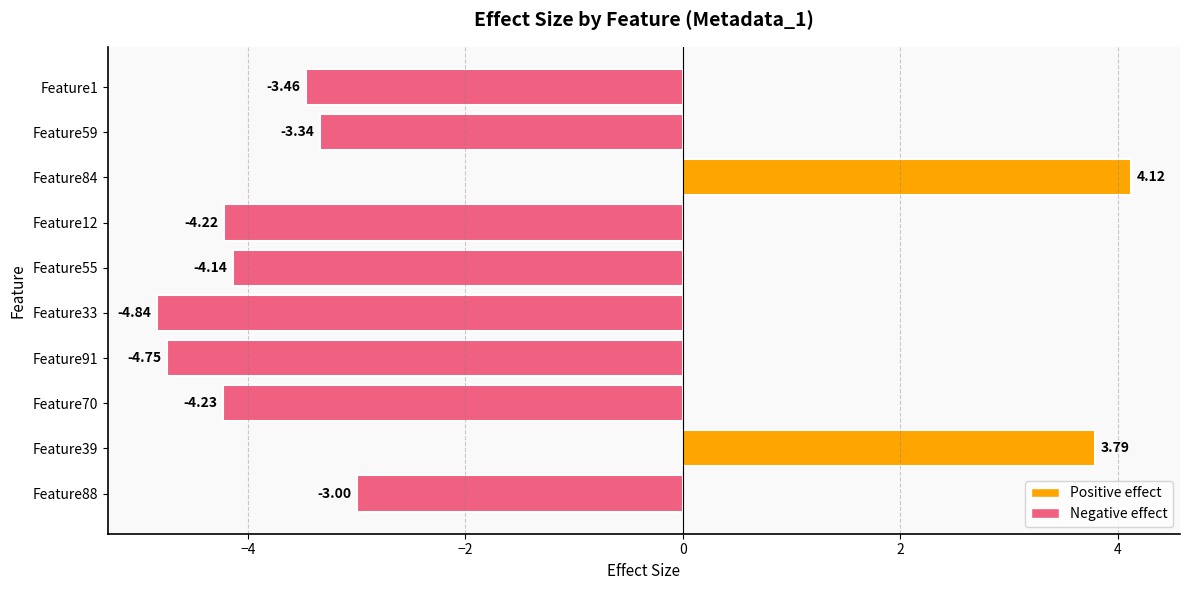

What is the change in value from Feature1 to Feature55?

-0.7